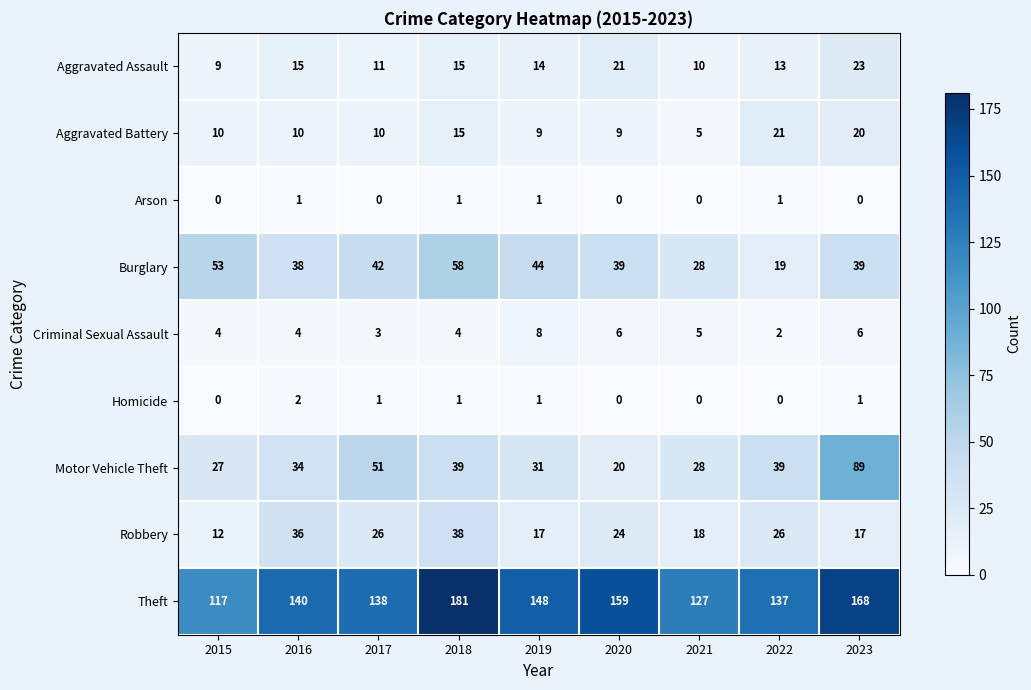

True or false: Theft has a value of 259 at 2023.

False